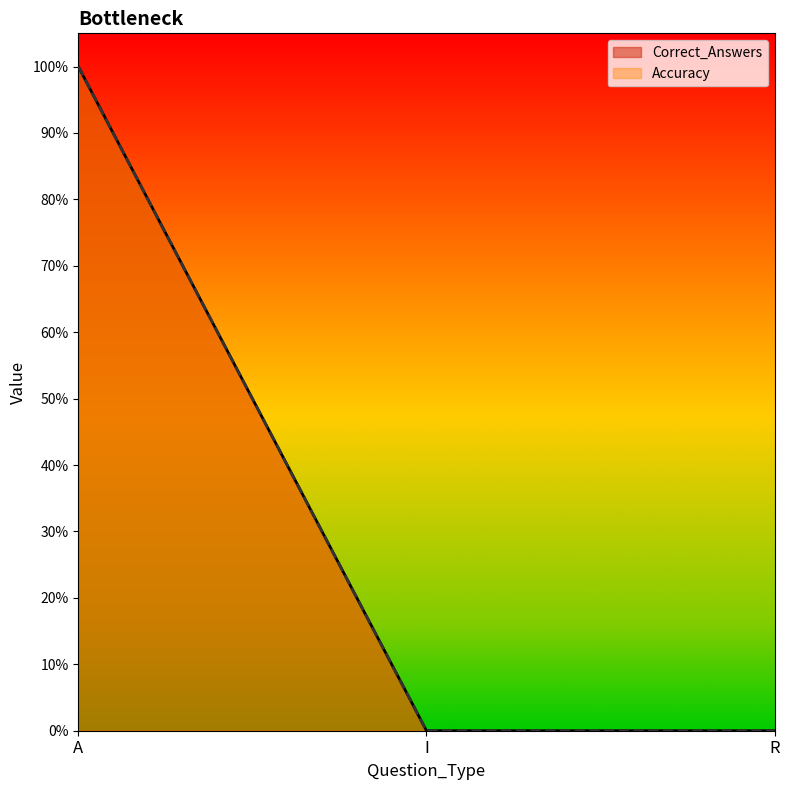

Rank the series at I from highest to lowest value.

Correct_Answers, Accuracy